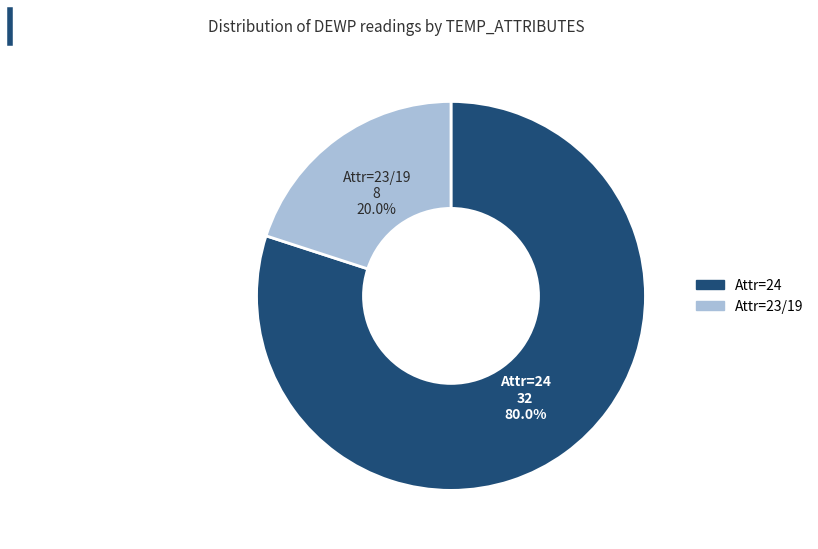

Does any single category account for the majority?

Yes